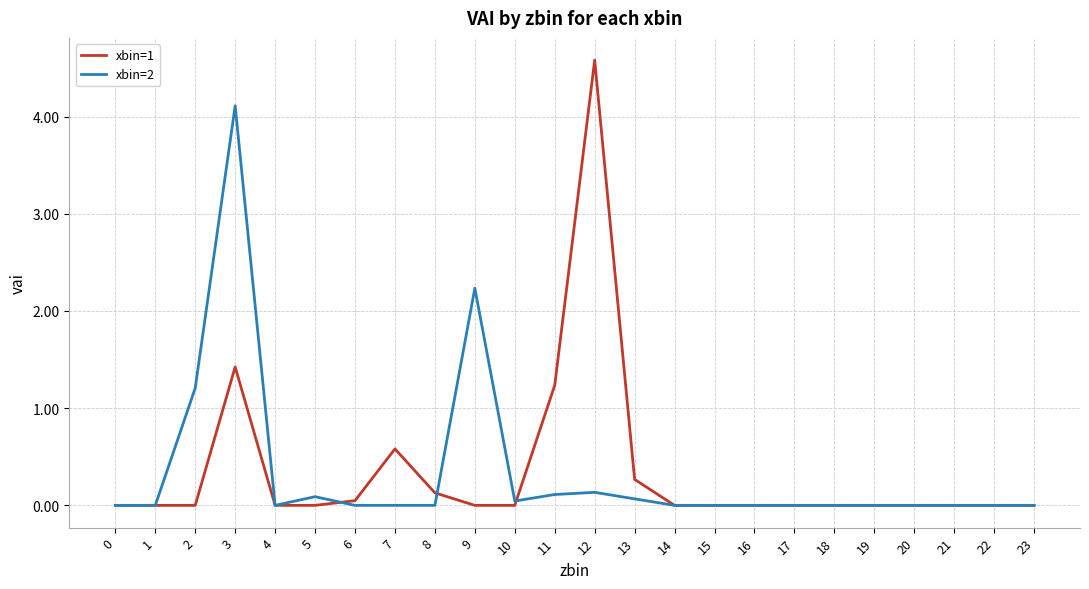

What is the average value of the xbin=2 series?

0.3